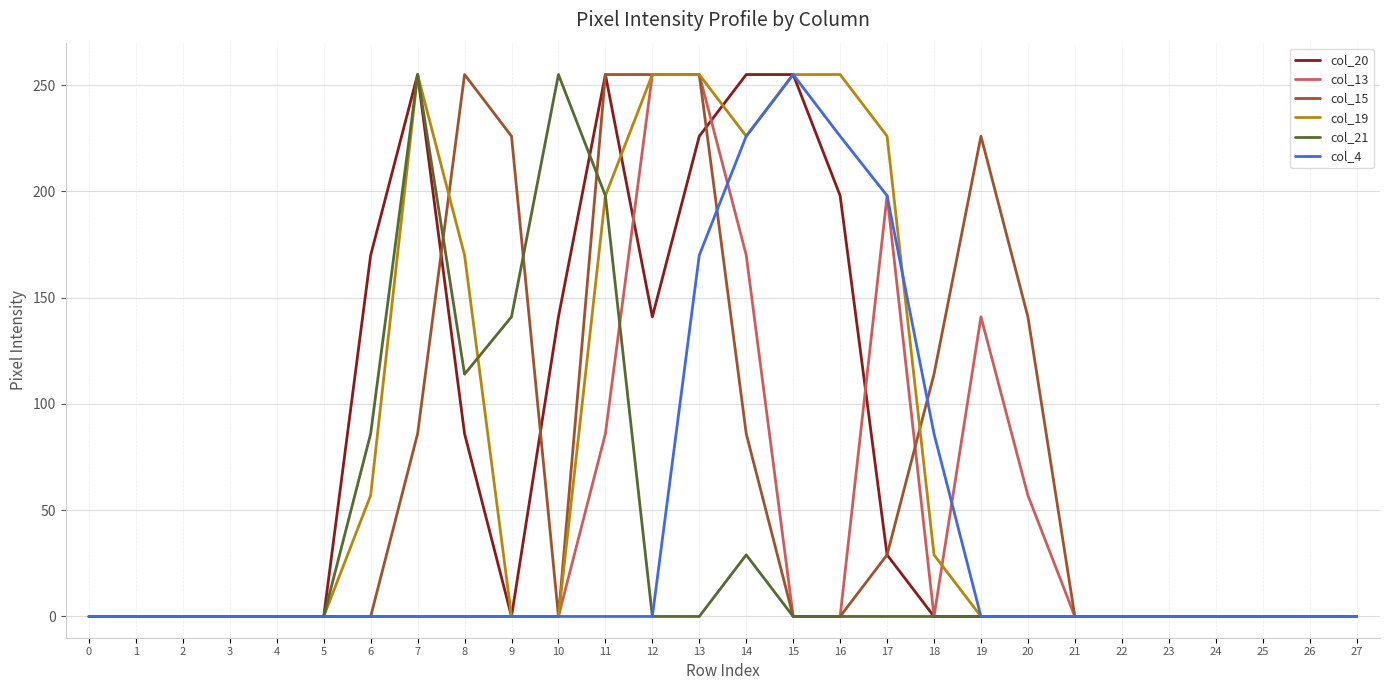

How many values in the col_21 series exceed 0?

7